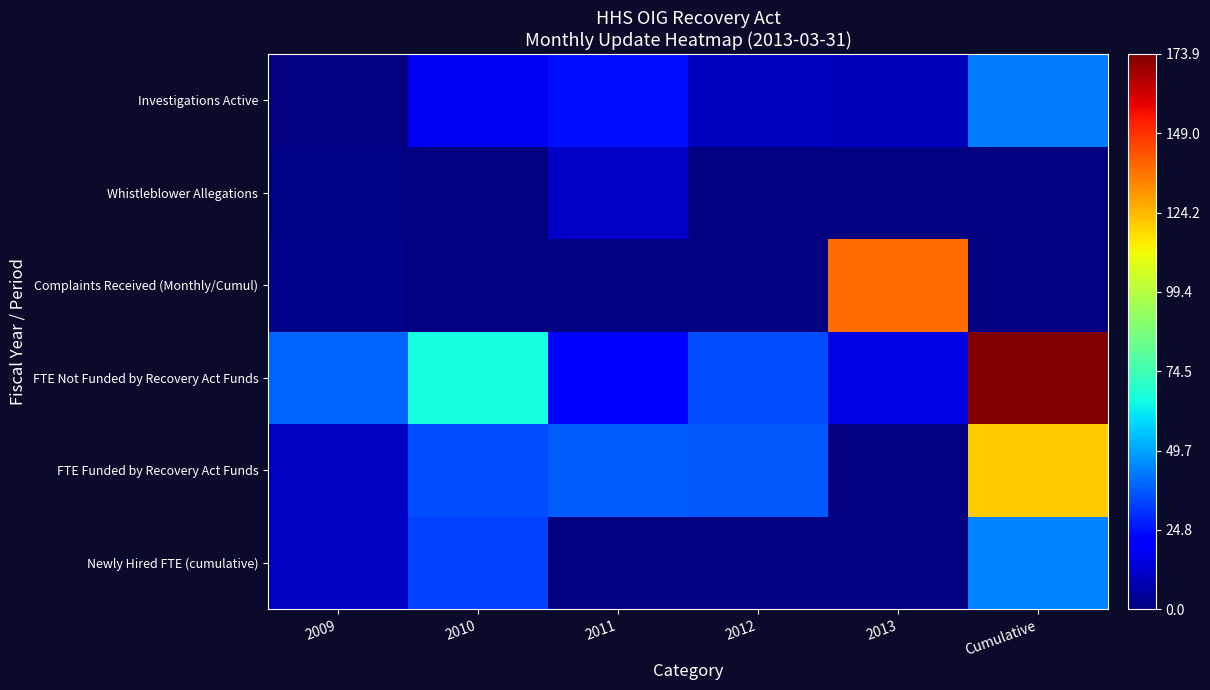

At how many categories does at least one series exceed 48?

3